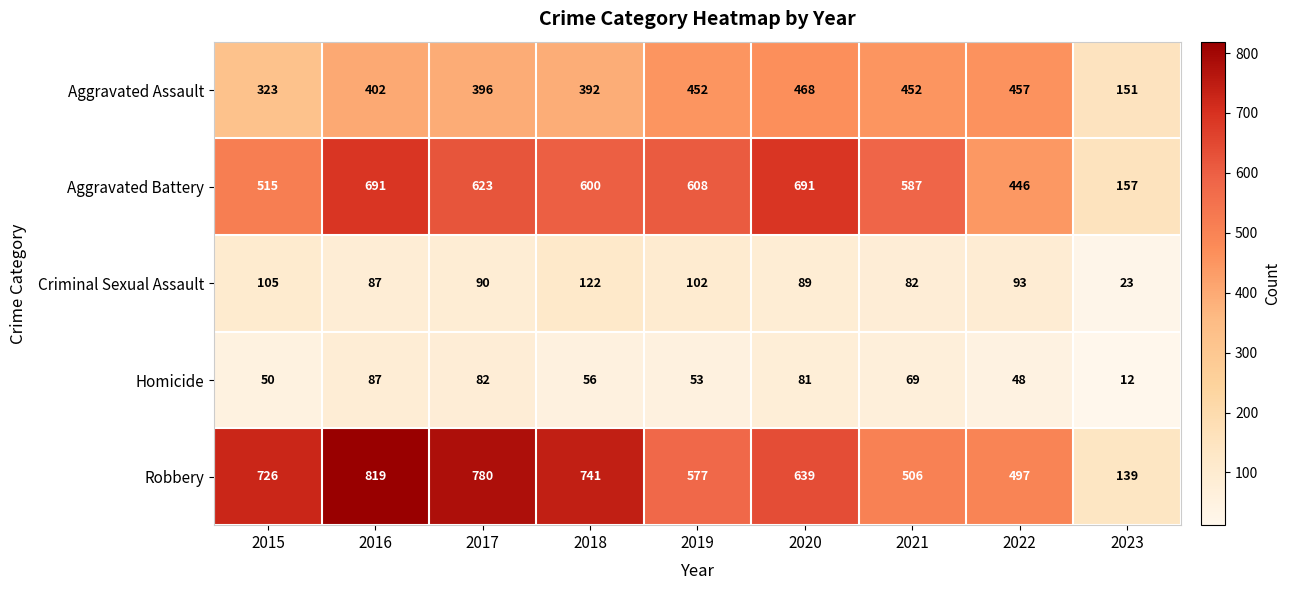

Count the number of categories in the chart.

9